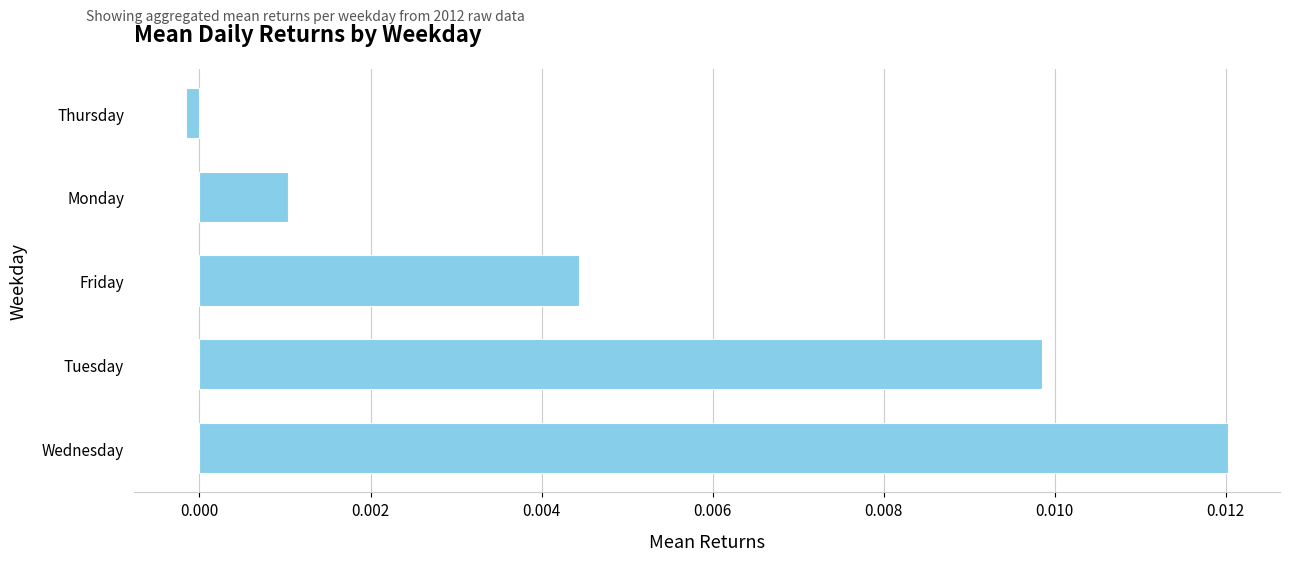

Count the number of categories in the chart.

5